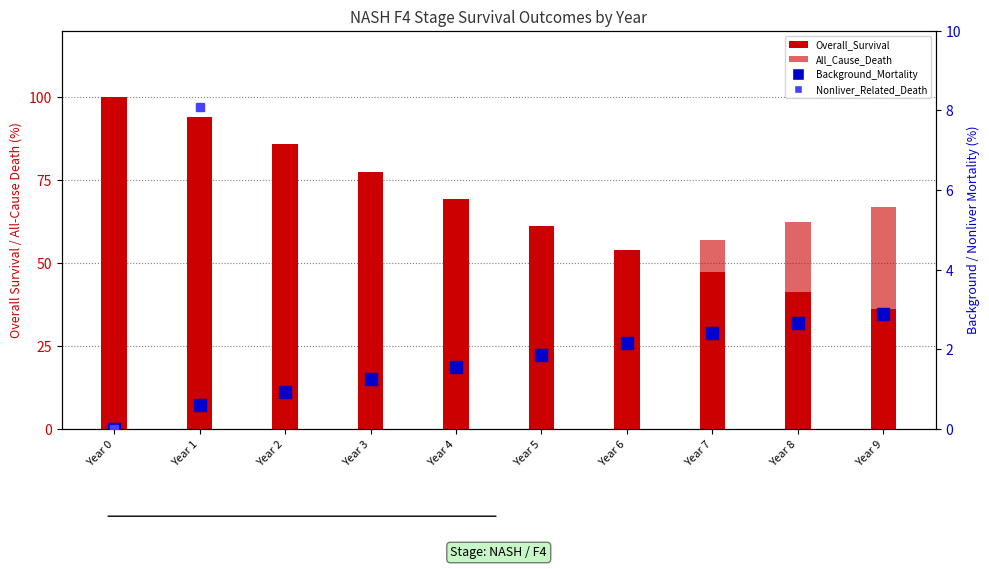

What is the sum of the Background_Mortality values at Year 8 and Year 6?

4.8